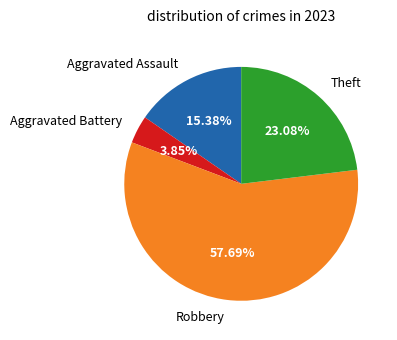

What is the ratio of the value at Theft to the value at Aggravated Assault?

1.5